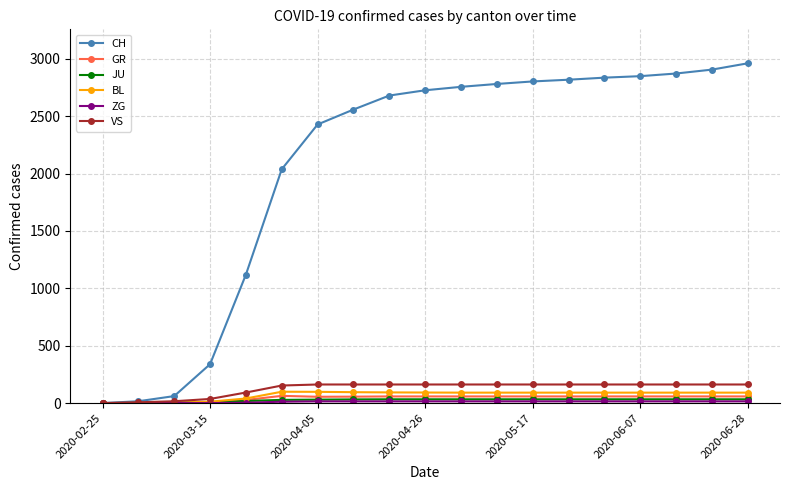

What is the maximum value for VS?

162